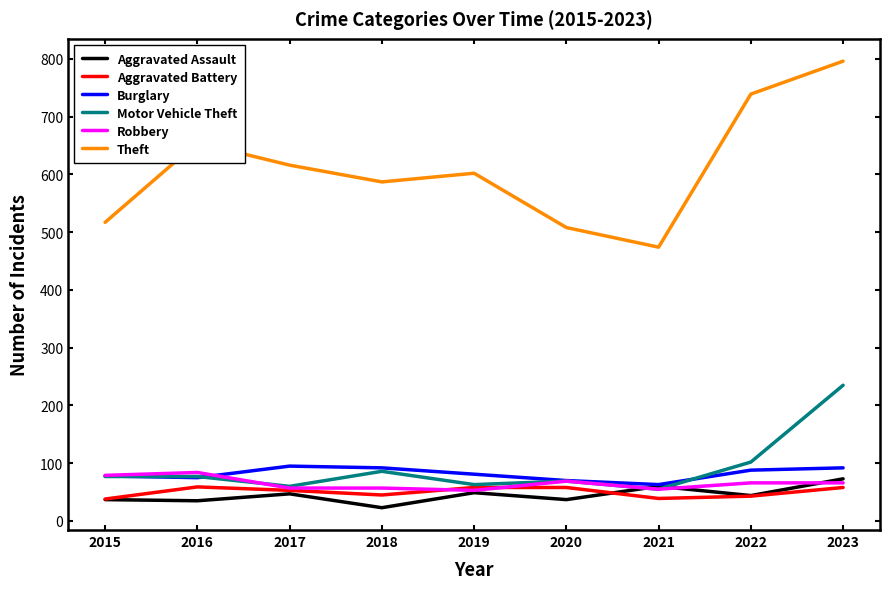

Rank the categories by Theft value from highest to lowest.

2023, 2022, 2016, 2017, 2019, 2018, 2015, 2020, 2021